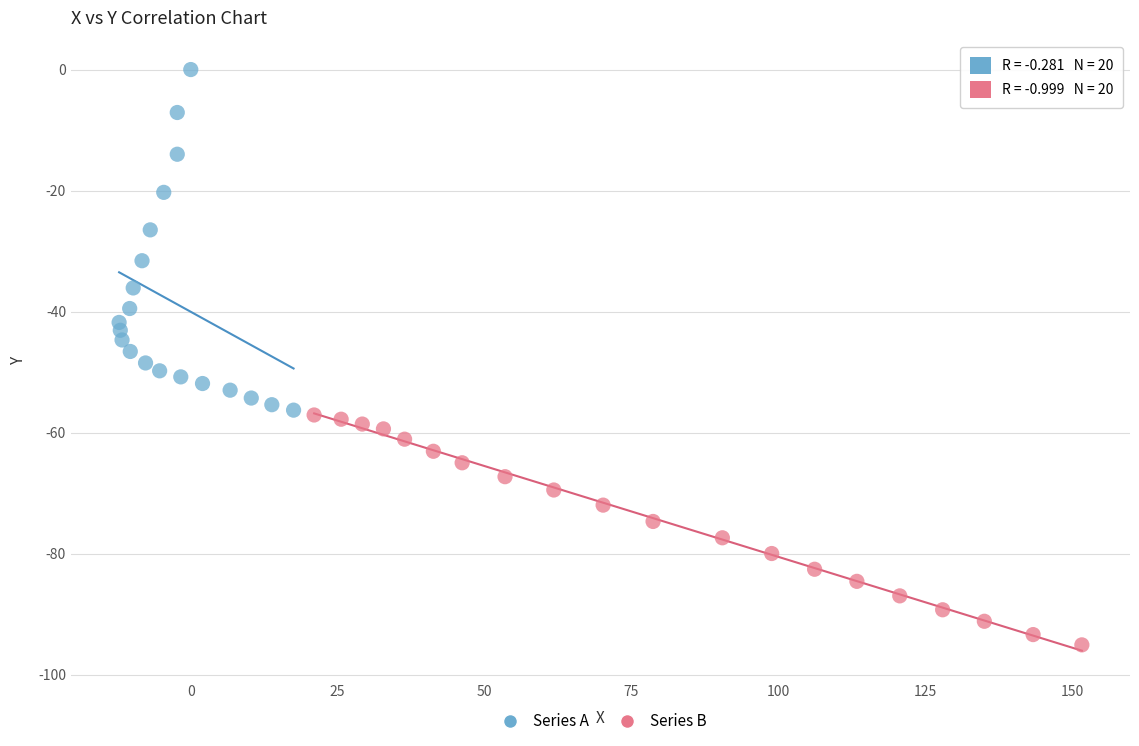

Which series has the largest Y range (max minus min)?

Series A